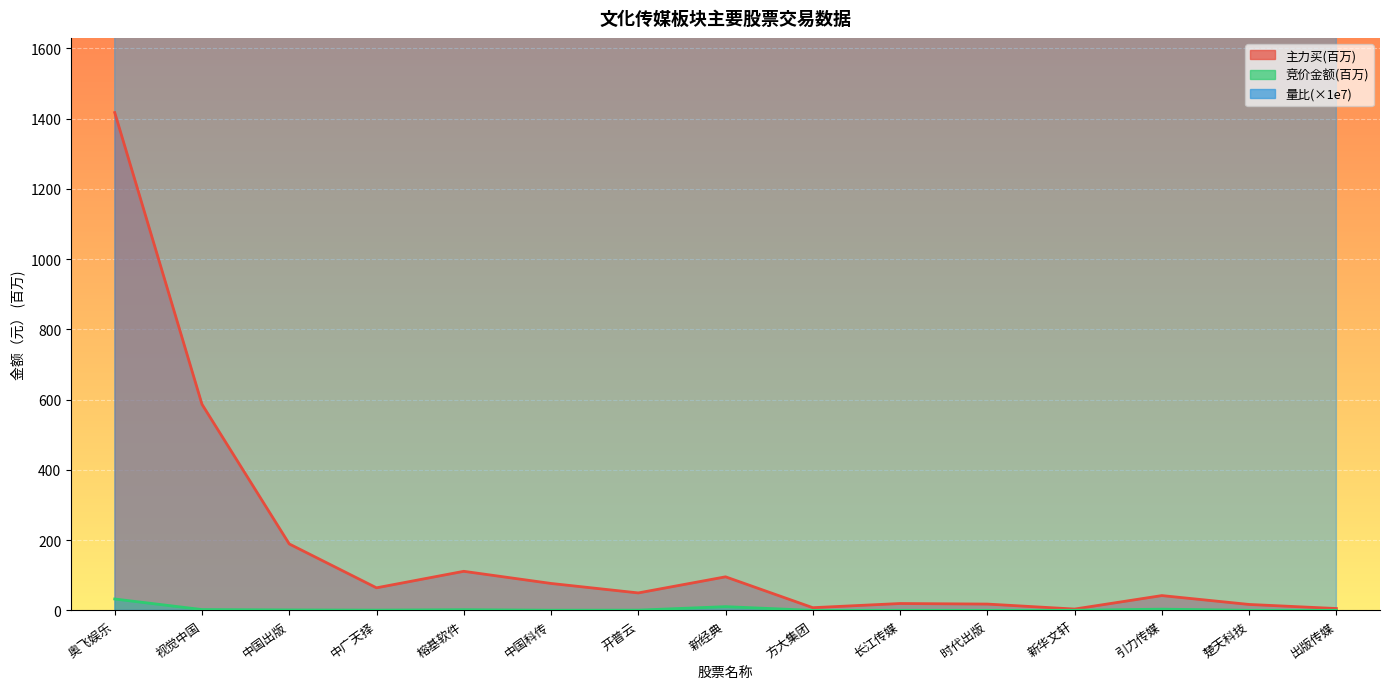

What is the difference between the maximum and second lowest values in the 量比(×1e7) series?

13215720.0